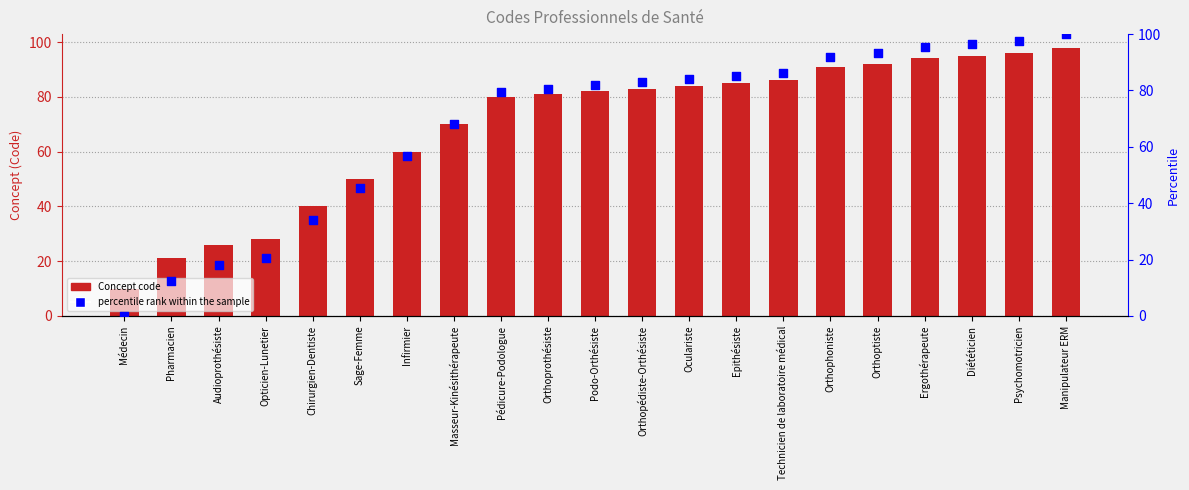

Which series has the largest total across all categories?

Concept code